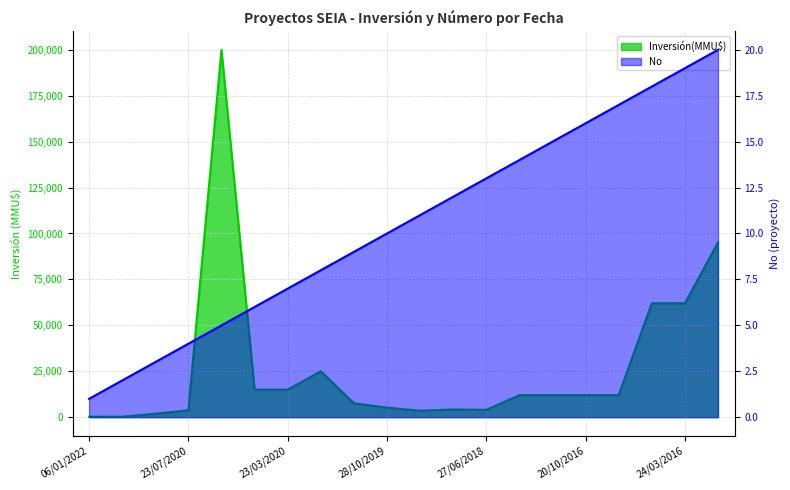

True or false: Inversión(MMU$) has a value of 12000 at 22/03/2018.

True